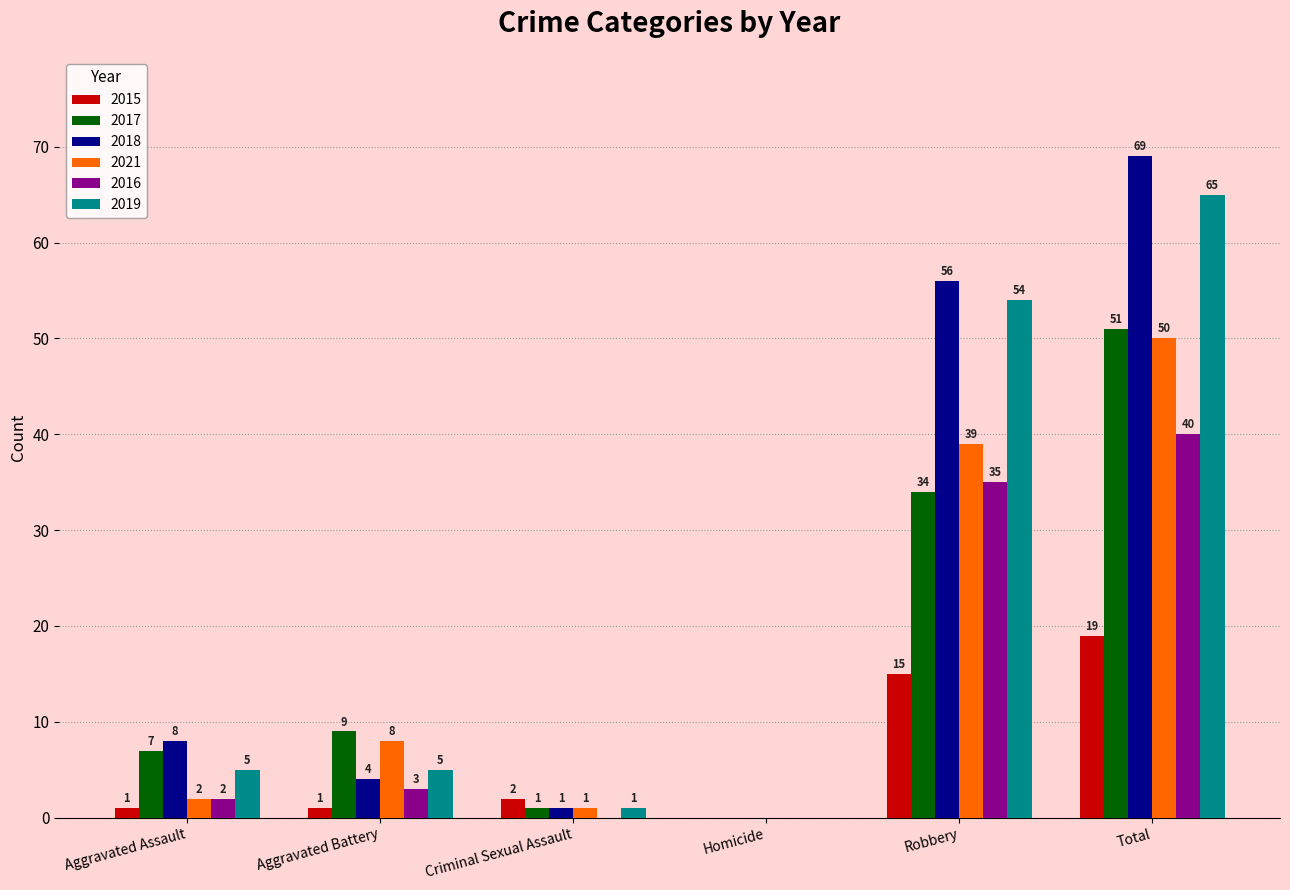

What are all the series names shown in the legend?

2015, 2017, 2018, 2021, 2016, 2019